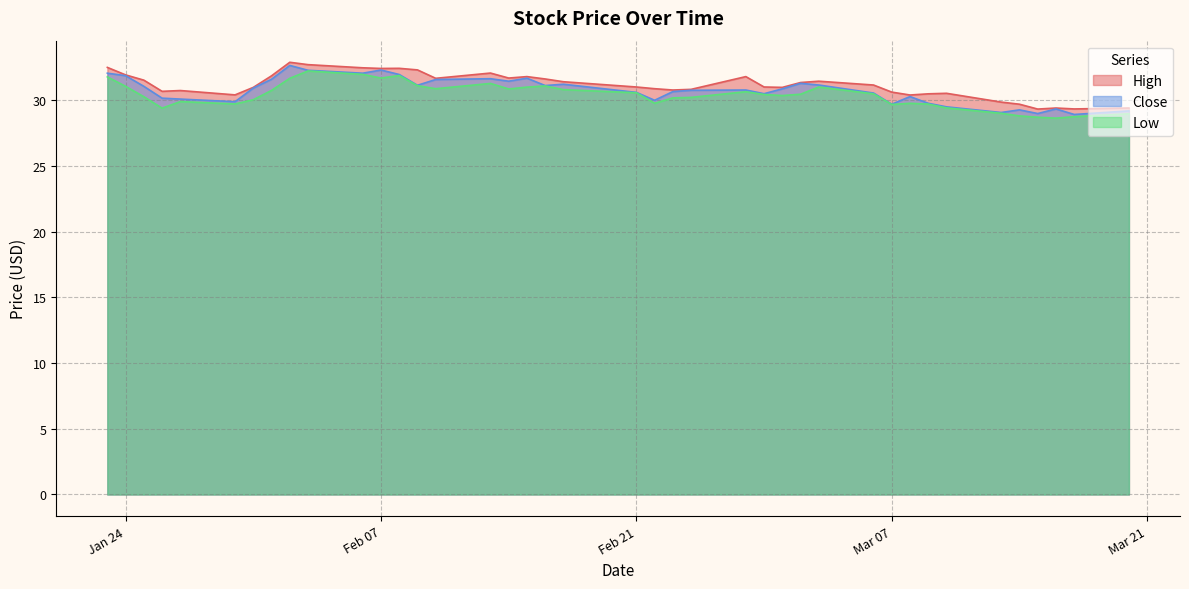

Which series changed the most between 2023-02-02 and 2023-02-03?

Low